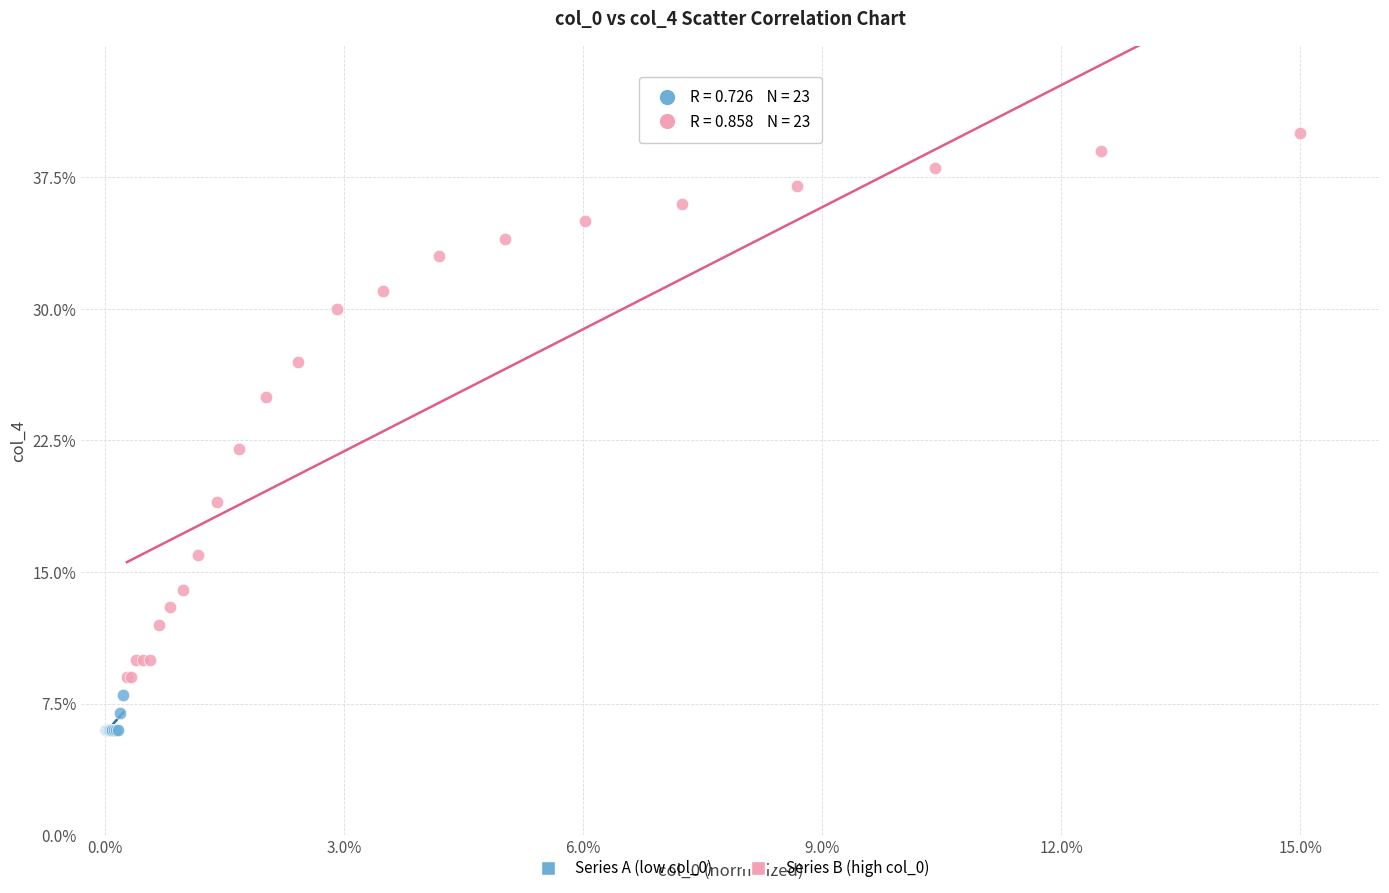

Which series reaches the minimum Y coordinate?

Series A (low col_0)